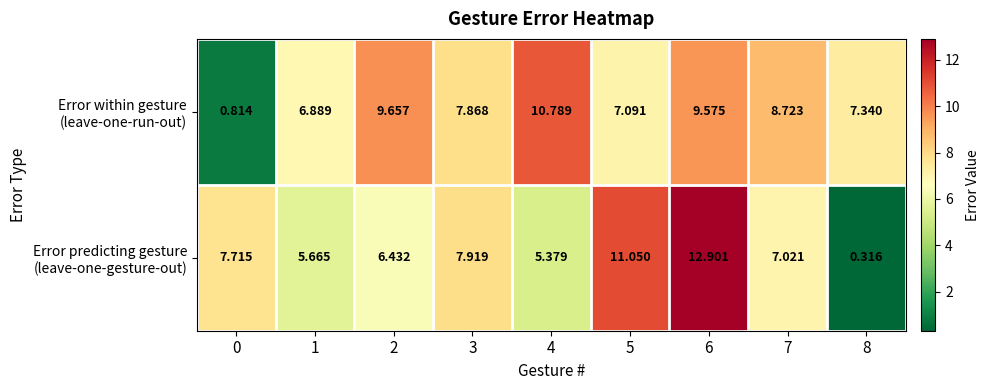

At how many categories does at least one series exceed 7?

8